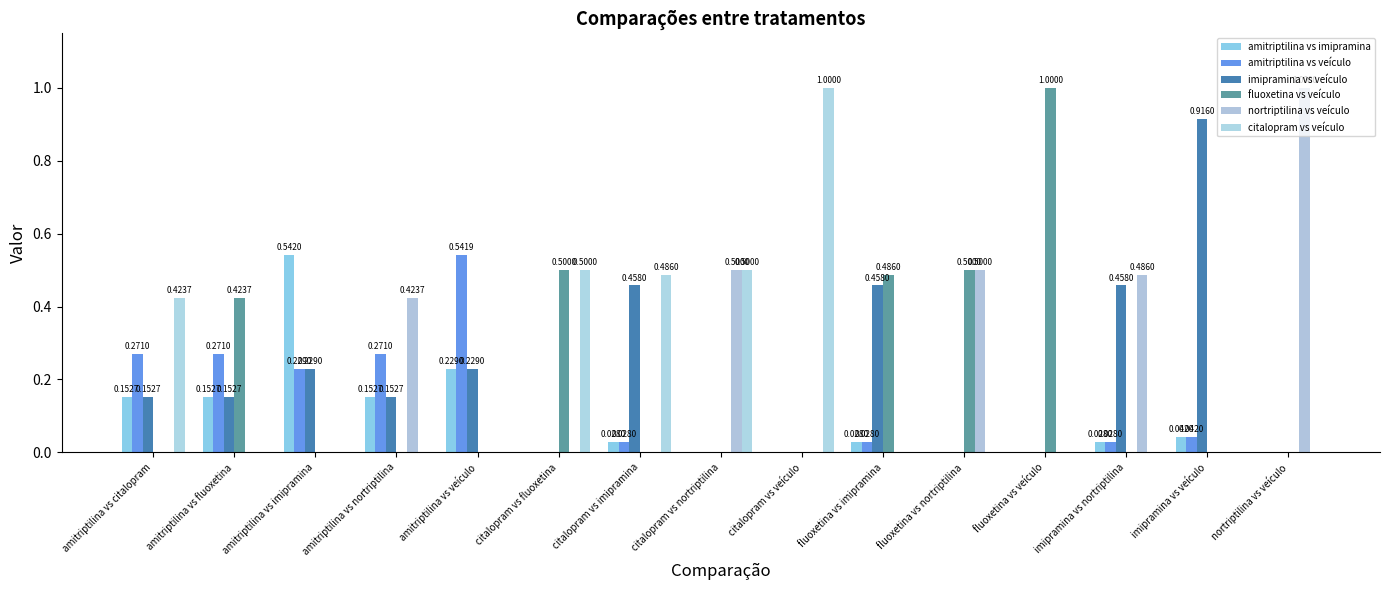

Are the bars grouped side by side (vs. stacked)?

Yes